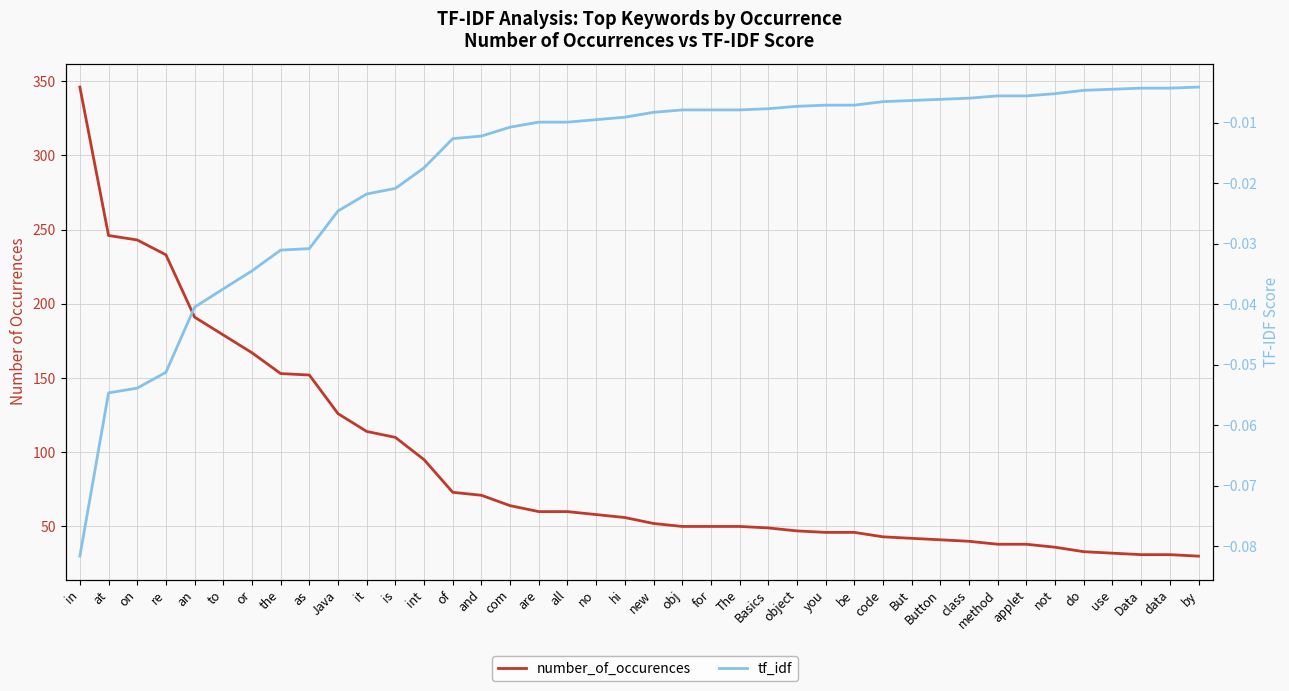

True or false: tf_idf and number_of_occurences intersect in this chart.

False